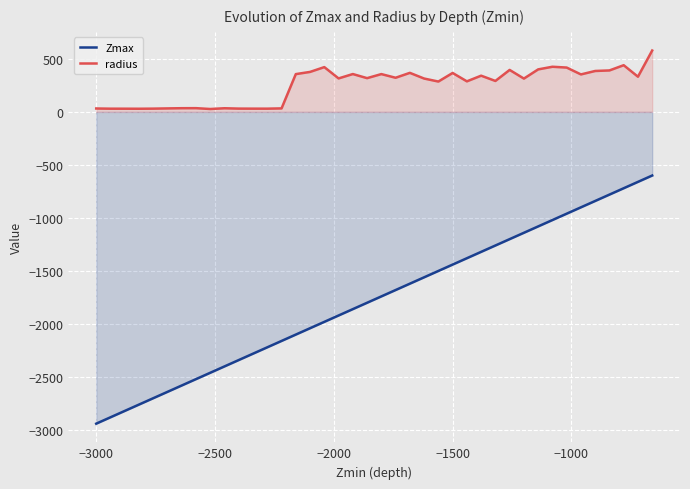

True or false: Zmax and radius cross at least once.

False